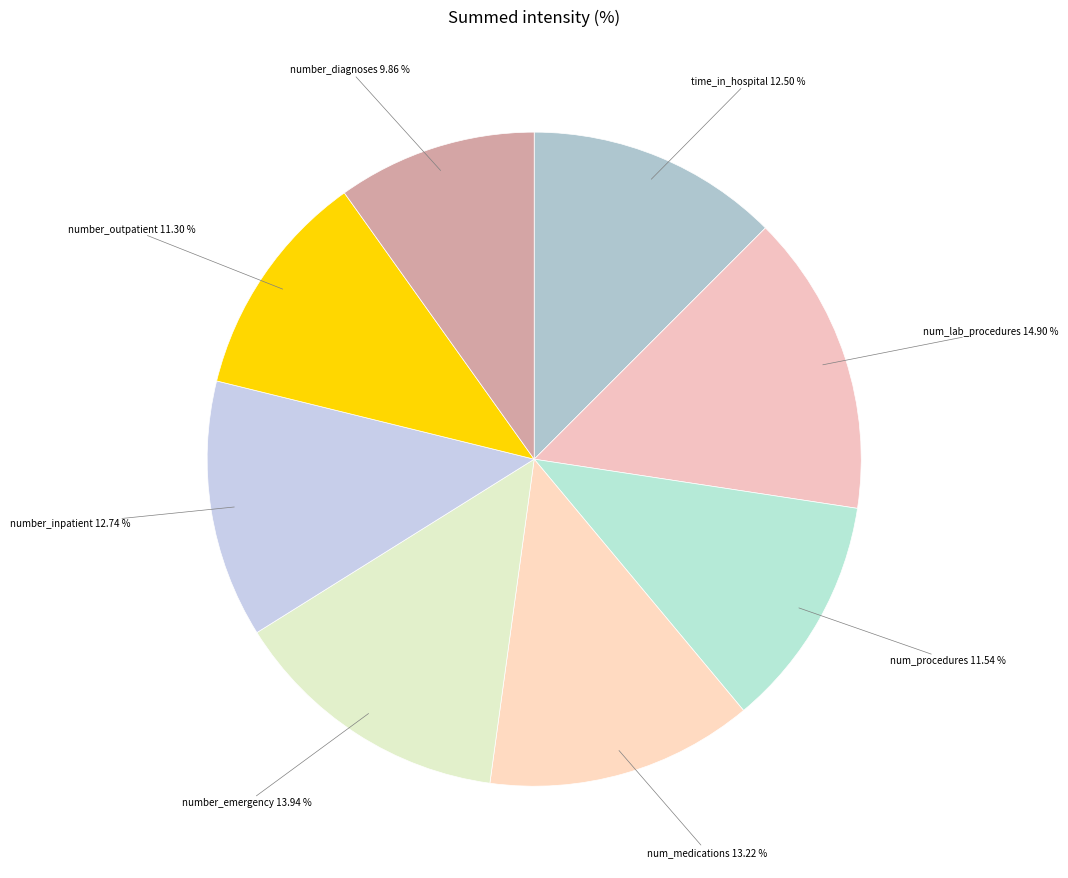

What is the smallest slice in the pie chart?

number_diagnoses